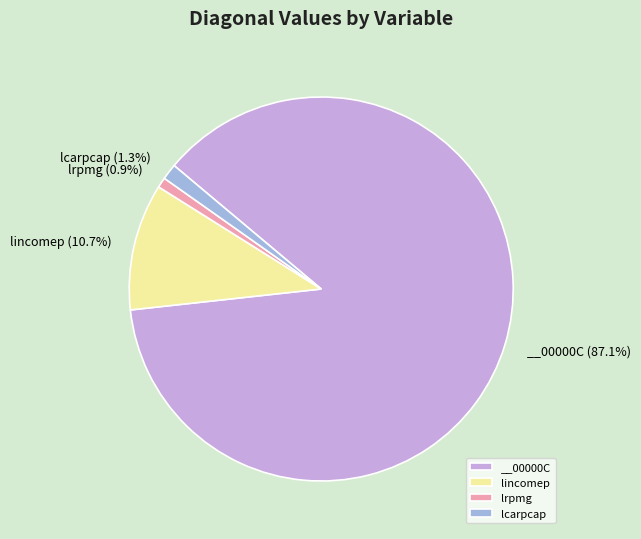

Between lrpmg and lincomep, which is larger?

lincomep